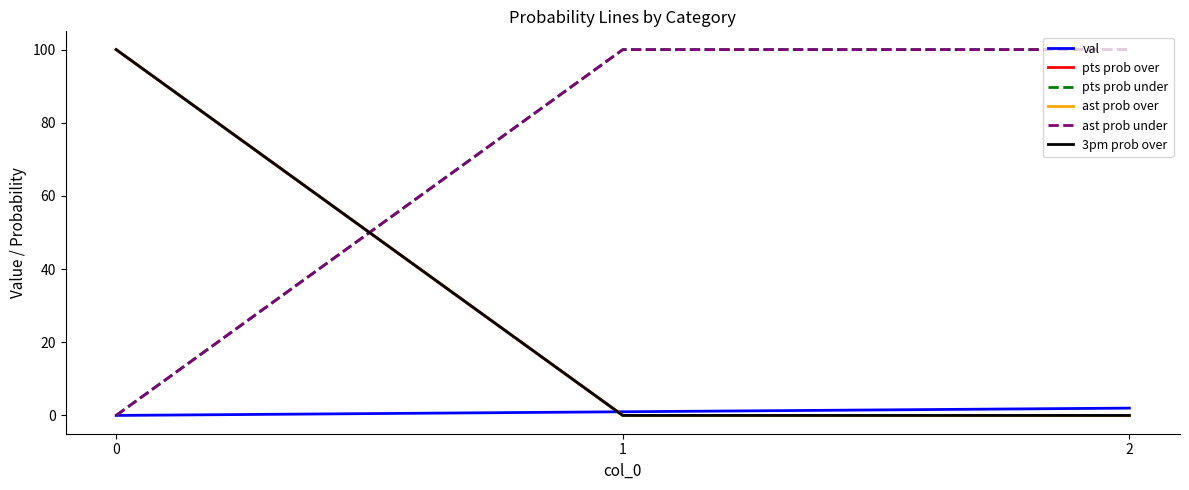

Does the chart display data point markers on the line(s)?

No